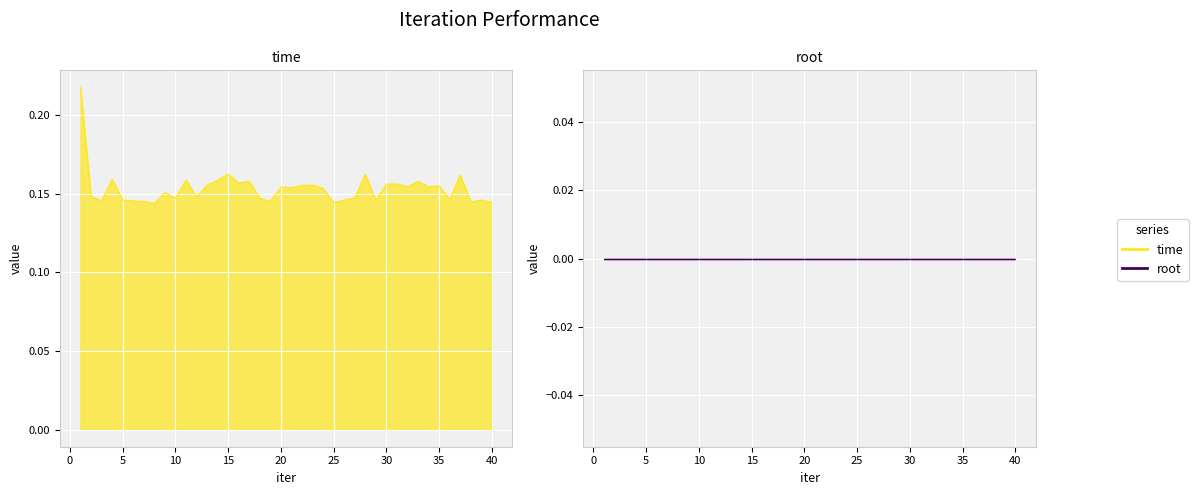

Rank the categories by value from highest to lowest.

1, 15, 28, 37, 4, 11, 14, 17, 33, 16, 31, 30, 13, 23, 22, 35, 32, 34, 20, 21, 24, 9, 2, 12, 27, 10, 18, 36, 5, 39, 26, 29, 3, 6, 7, 19, 38, 40, 25, 8